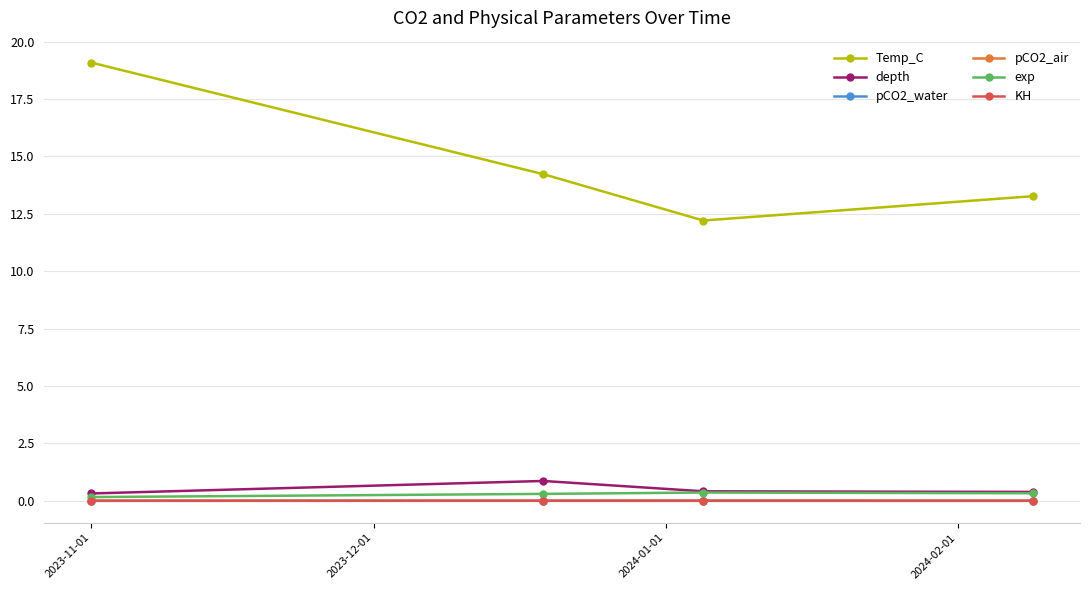

Which series has the widest spread of values?

Temp_C